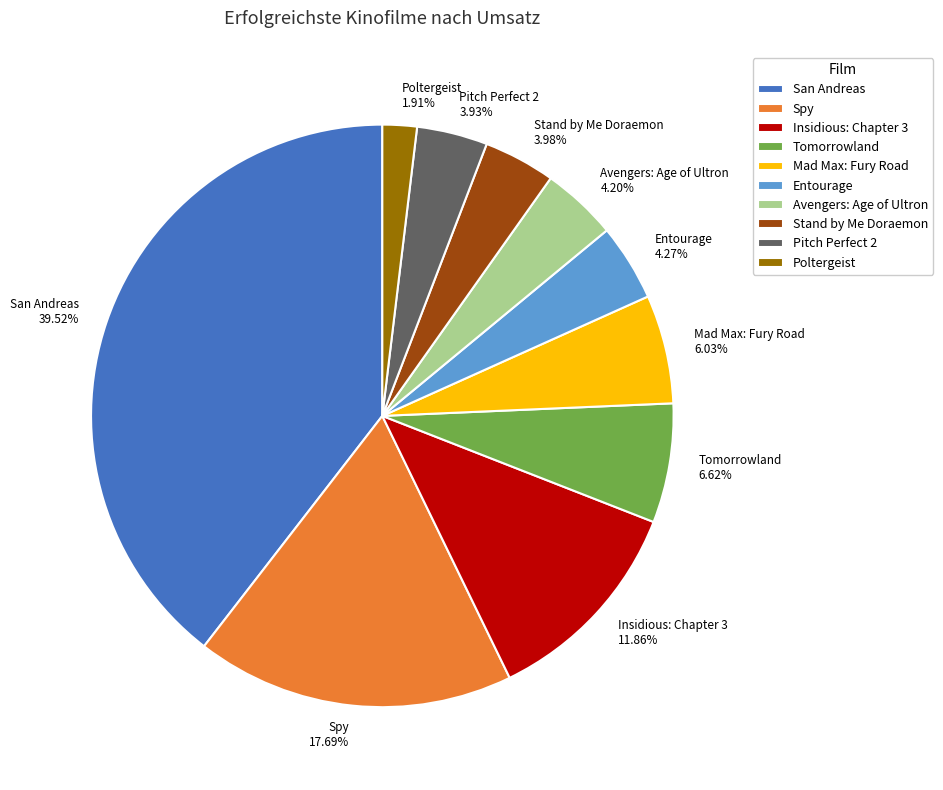

Which slice is the largest?

San Andreas